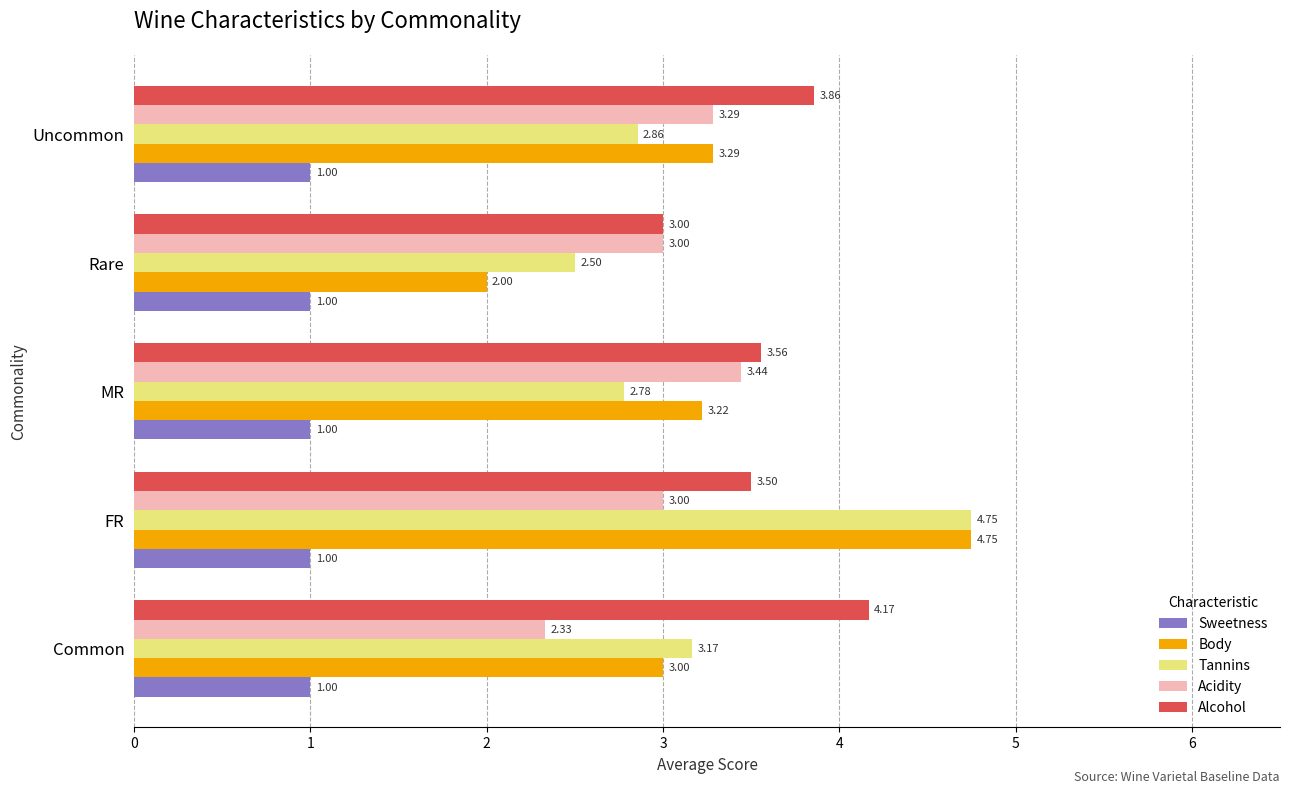

Which series changed the most between MR and Rare?

Body